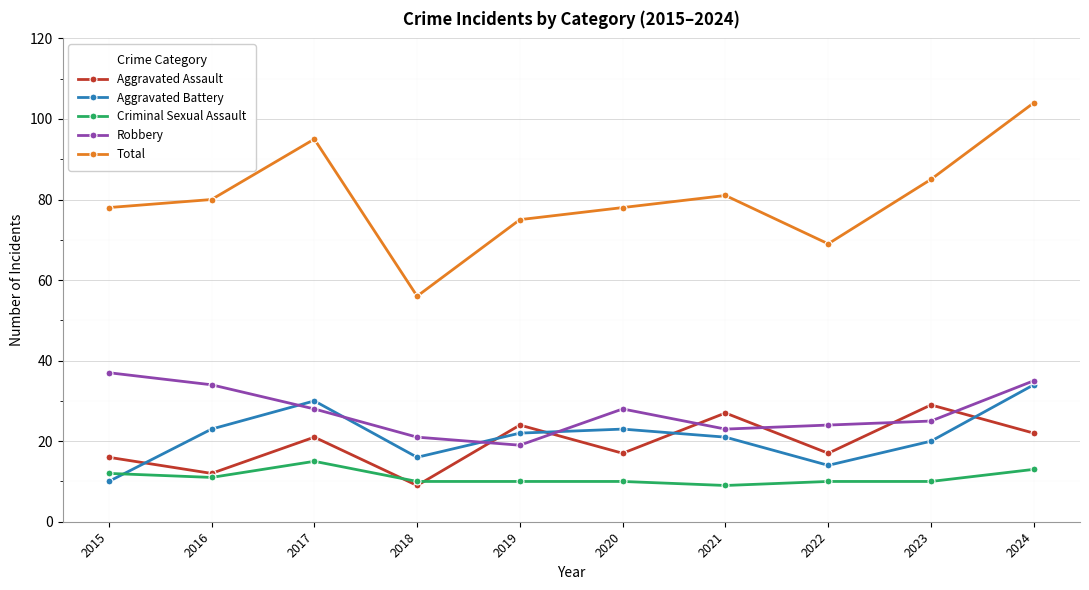

In Aggravated Battery, how many points are higher than both neighbors (excluding endpoints)?

2